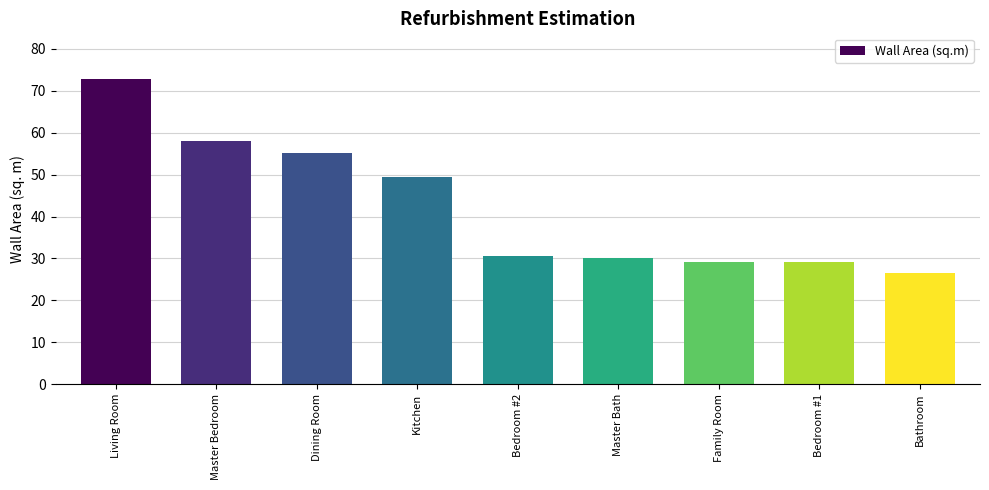

What is the ratio of the value at Living Room to the value at Master Bedroom?

1.3